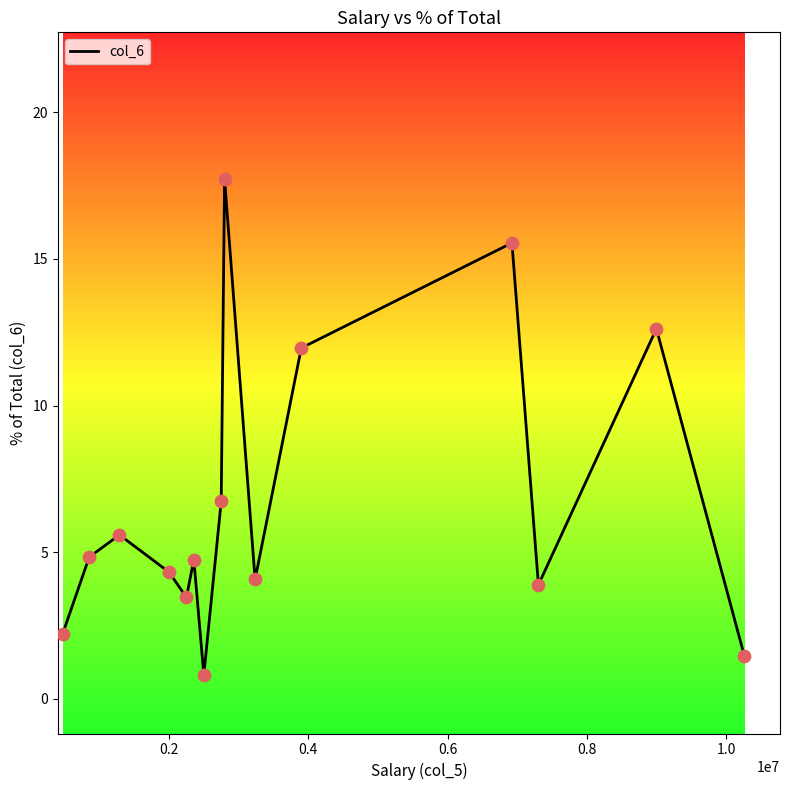

What is the minimum value shown in the chart?

0.8